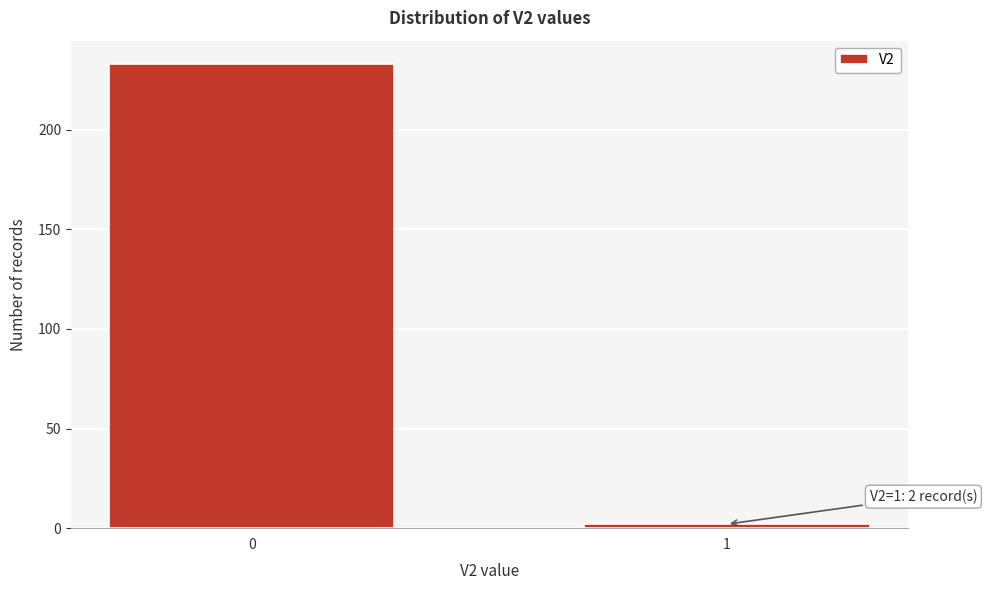

Reading left to right, list all the values displayed in this chart.

233	2